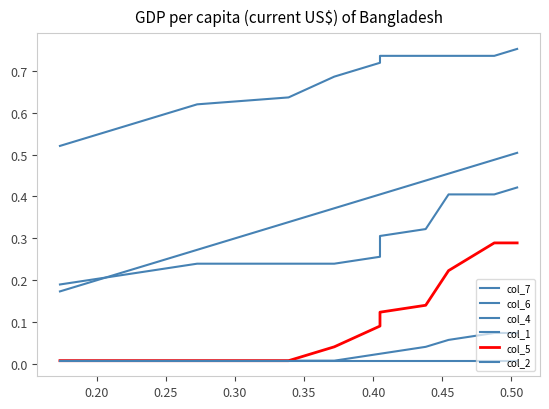

At 0.40, list the series in order from largest to smallest.

col_7, col_6, col_4, col_5, col_1, col_2